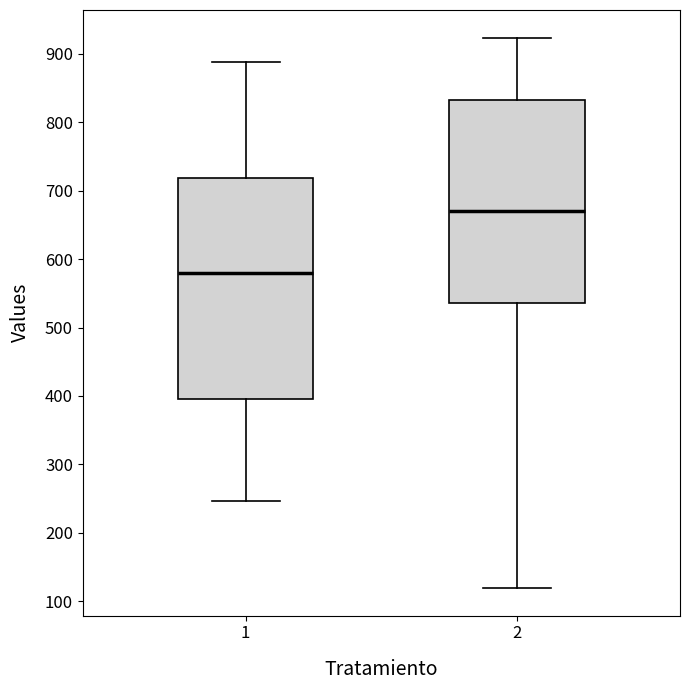

Where does the upper whisker of the box at x = 2 end on the y-axis? The values are not printed on the chart, so give them approximately, as read against the axis.

920